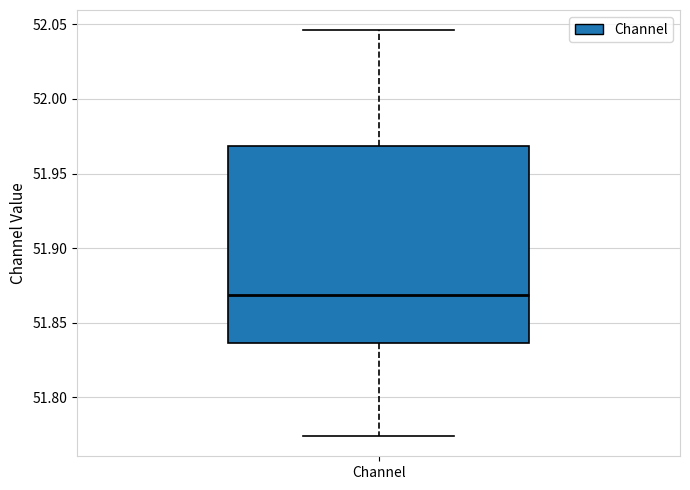

Transcribe this box plot: give where the median line is, the range the box spans, and where the two whiskers end, as read against the y-axis. The values are not printed on the chart, so give them approximately, as read against the axis.

median 51.870, box 51.835 to 51.970, whiskers 51.775 to 52.045